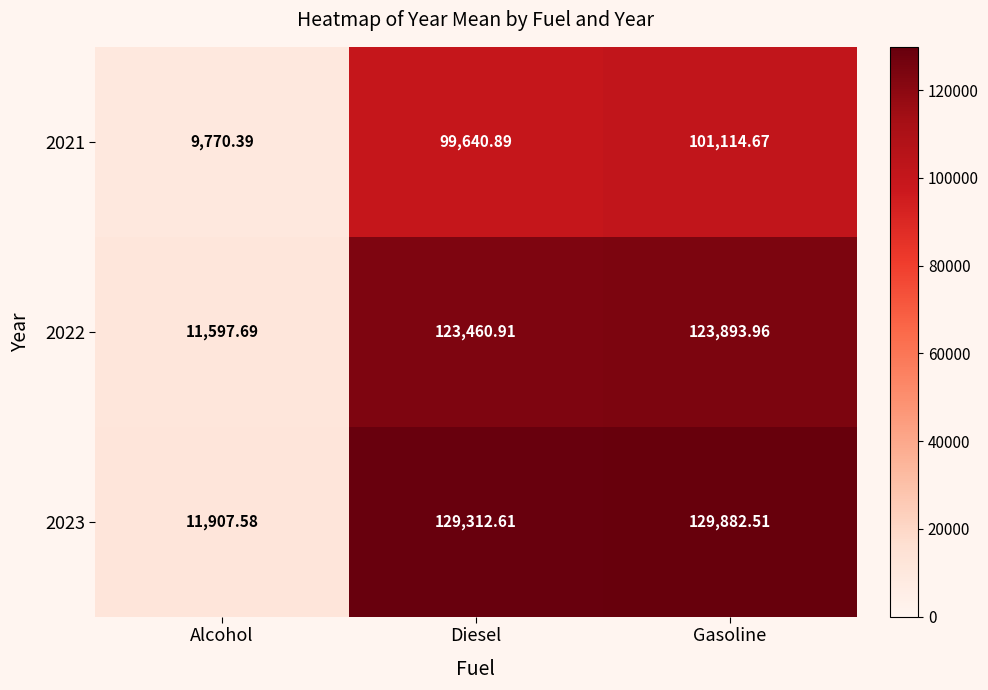

Rank the series by their average value, from lowest to highest.

2021, 2022, 2023